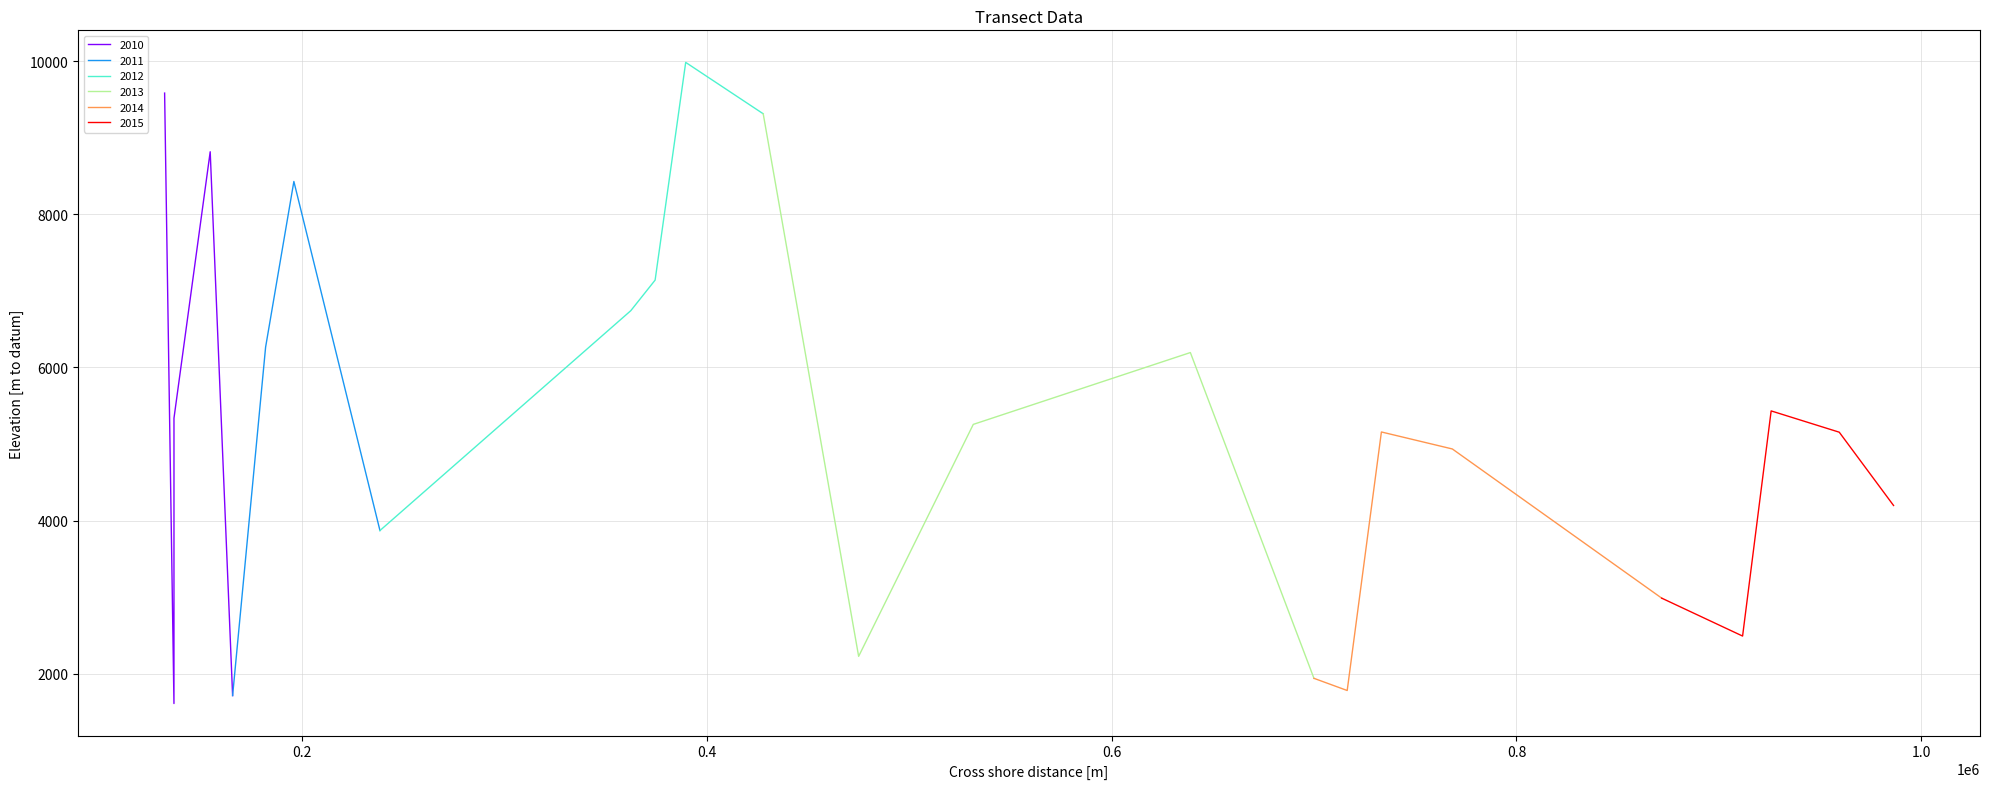

Is it true that the value at 531583 is 7205?

False